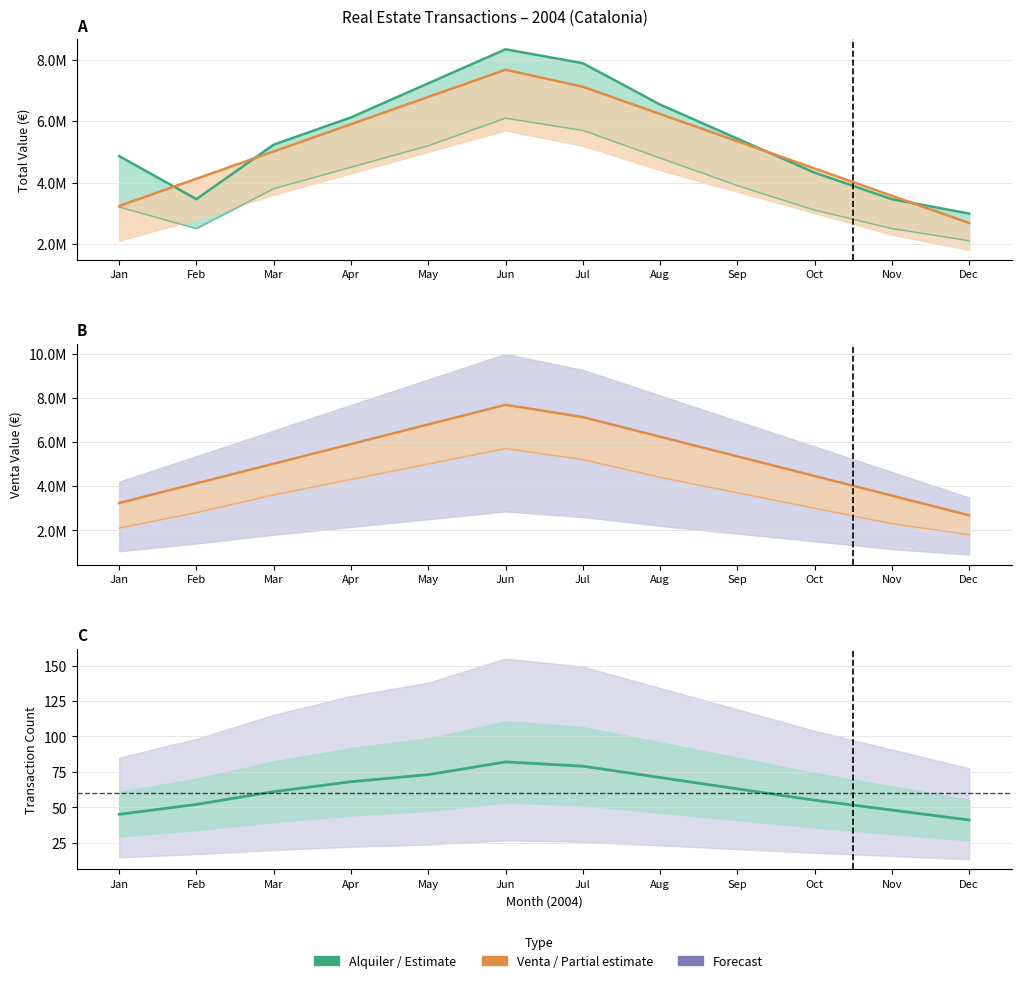

Is the value of Count (mid) at Mar greater than the value of Venta (high) at Oct?

No